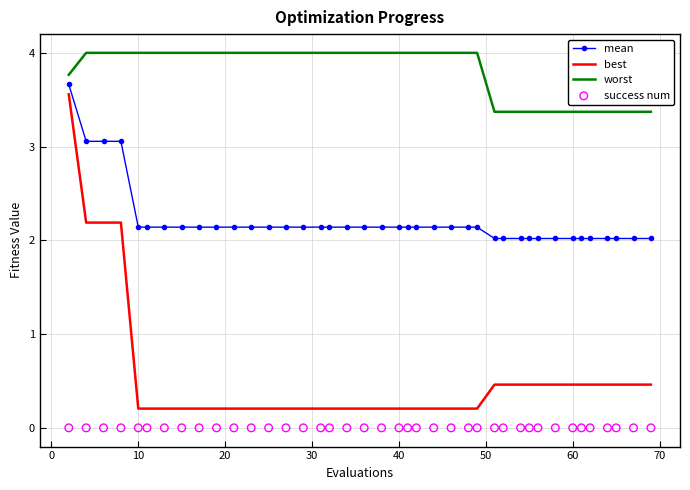

Which series contains the highest Y value?

worst